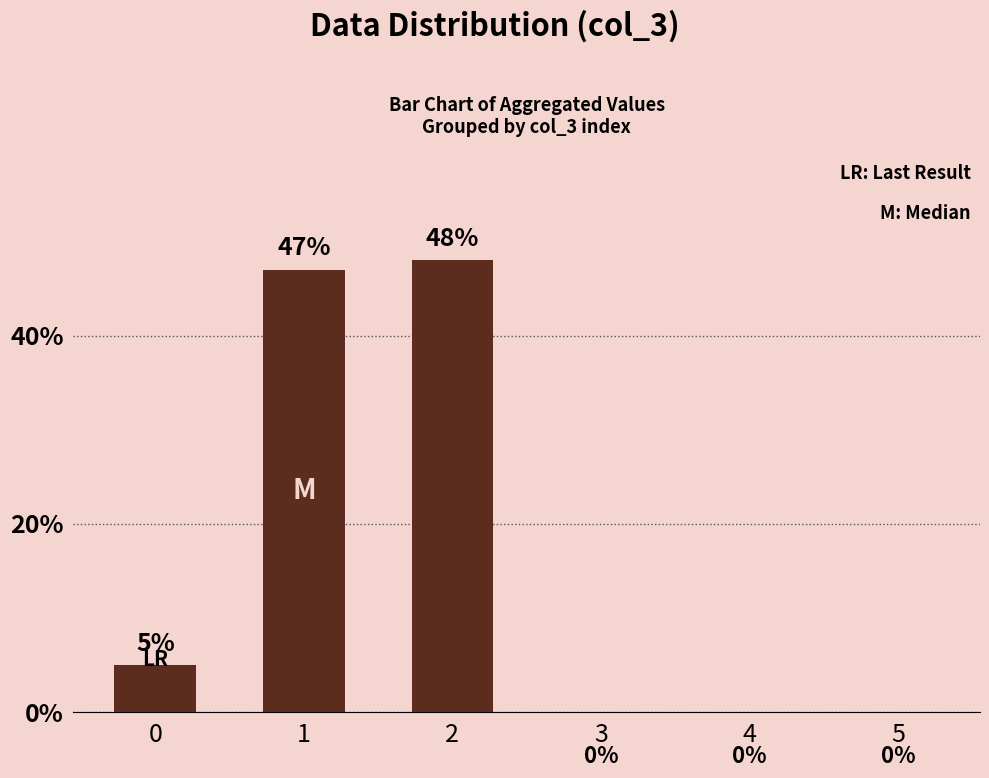

What is the change in value from 0 to 4?

-5